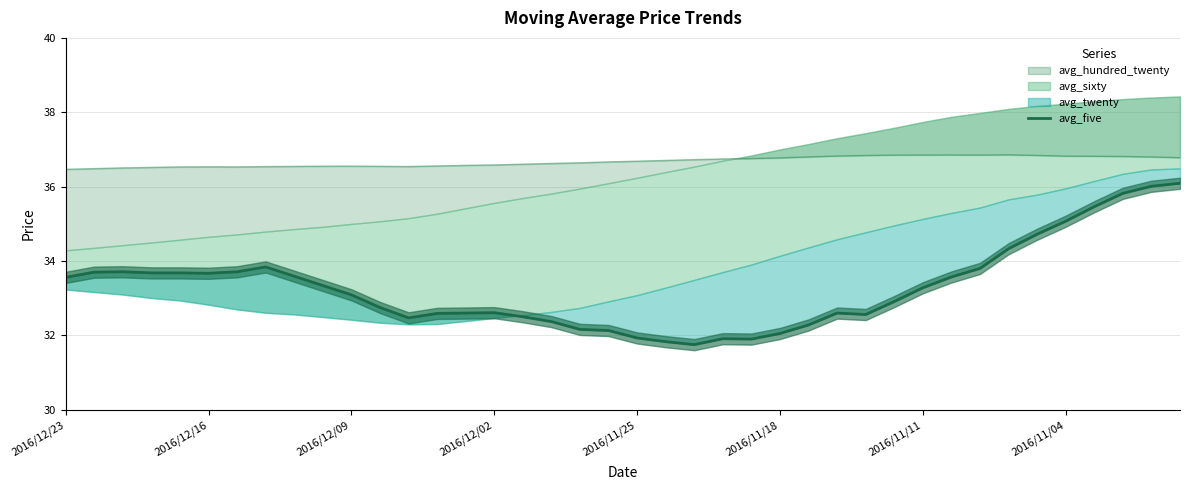

What is the difference between the values at 33 and 25?

2.3